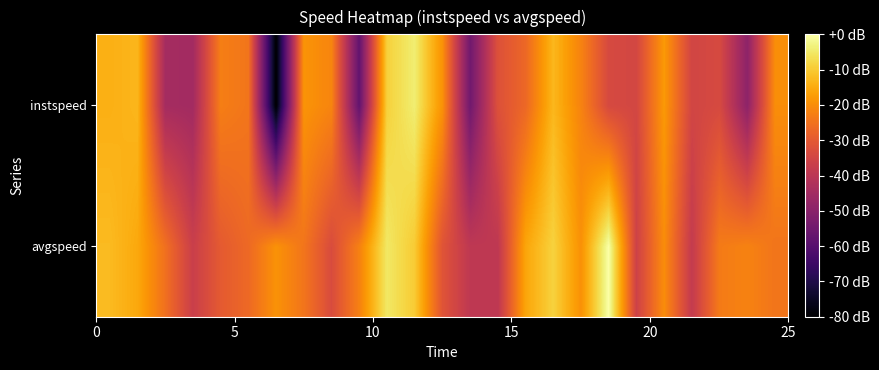

Rank the series by their maximum value, from highest to lowest.

avgspeed, instspeed